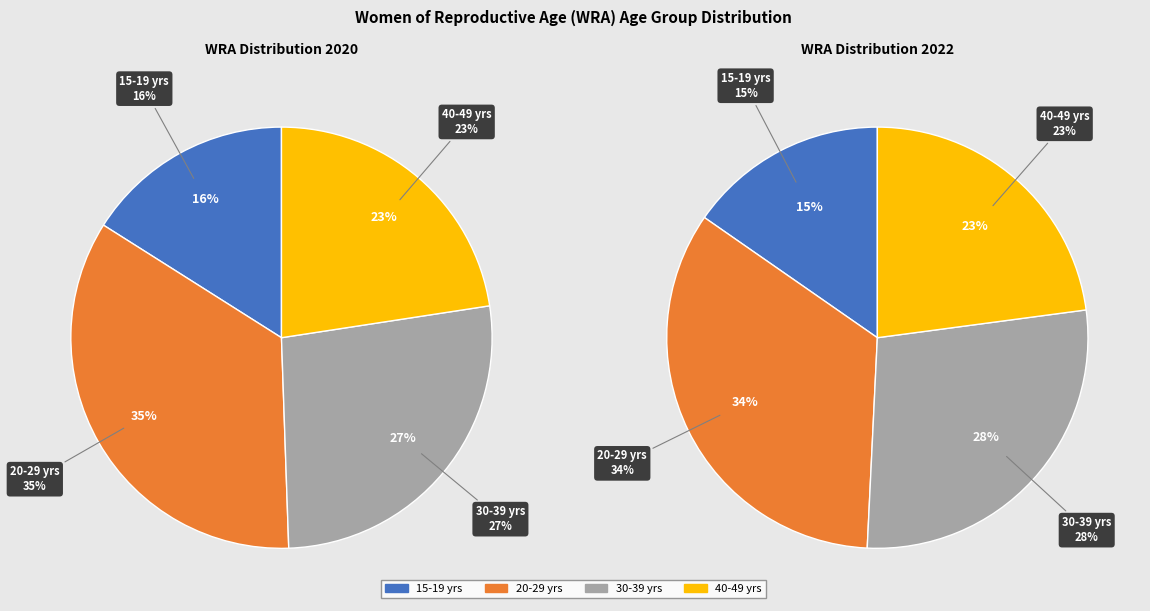

Count the number of slices in the pie.

4